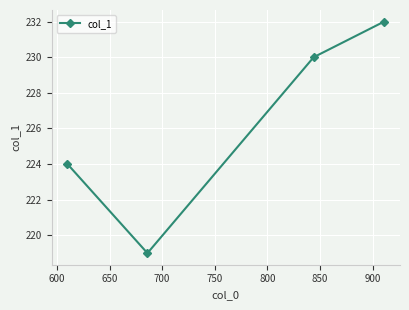

What is the smallest value displayed?

219